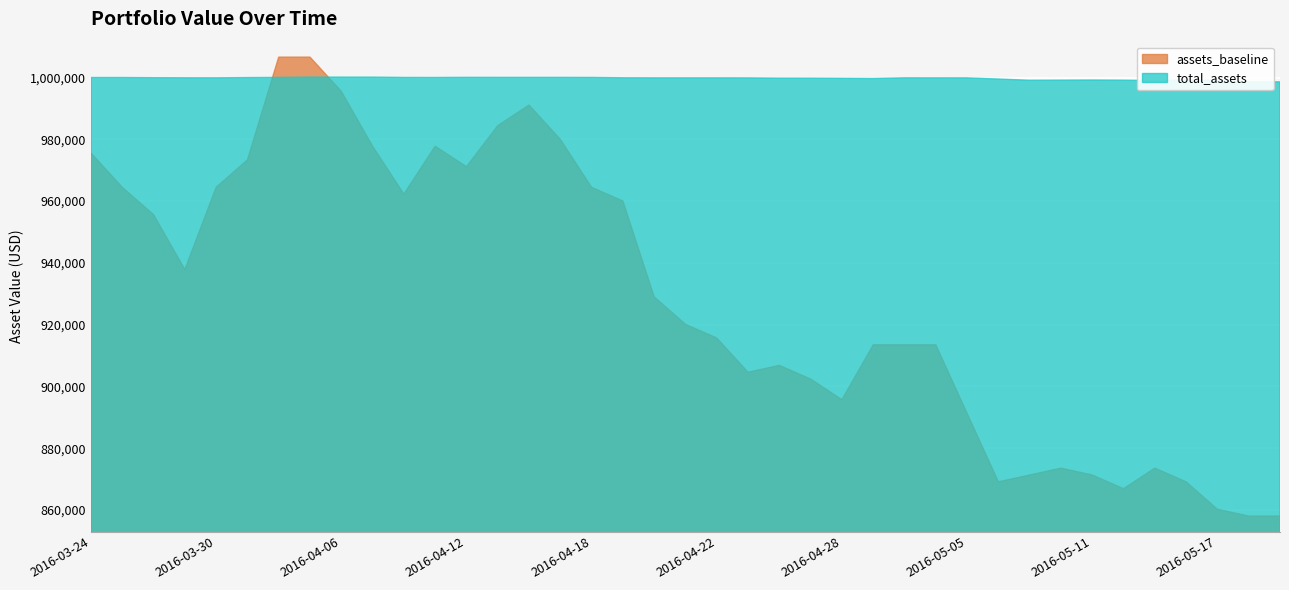

Between 2016-04-15 and 2016-05-18, which series saw the biggest shift?

assets_baseline